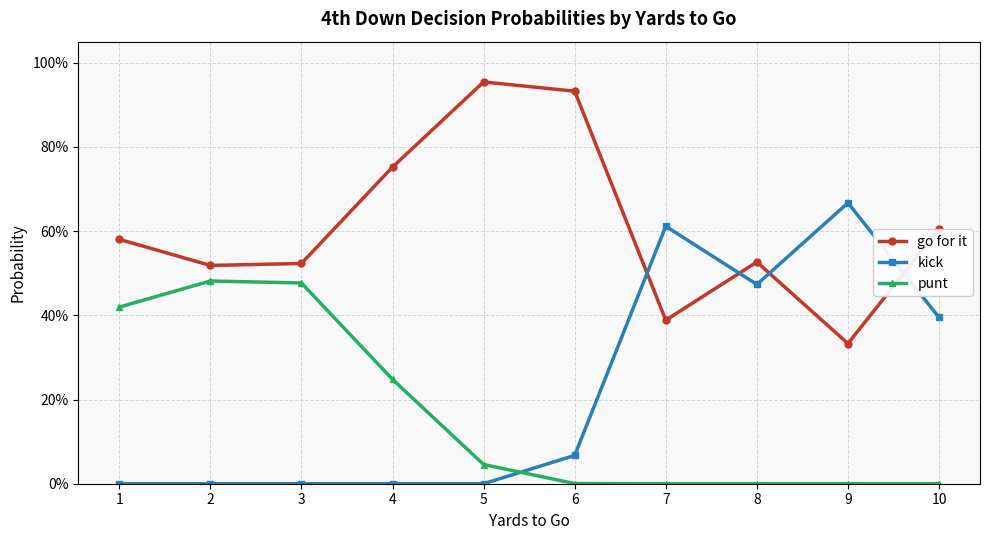

Reading left to right, what are all the values shown in this chart?

go for it: 0.6	0.5	0.5	0.8	1.0	0.9	0.4	0.5	0.3	0.6
kick: 0.0	0.0	0.0	0.0	0.0	0.1	0.6	0.5	0.7	0.4
punt: 0.4	0.5	0.5	0.2	0.0	0.0	0.0	0.0	0.0	0.0